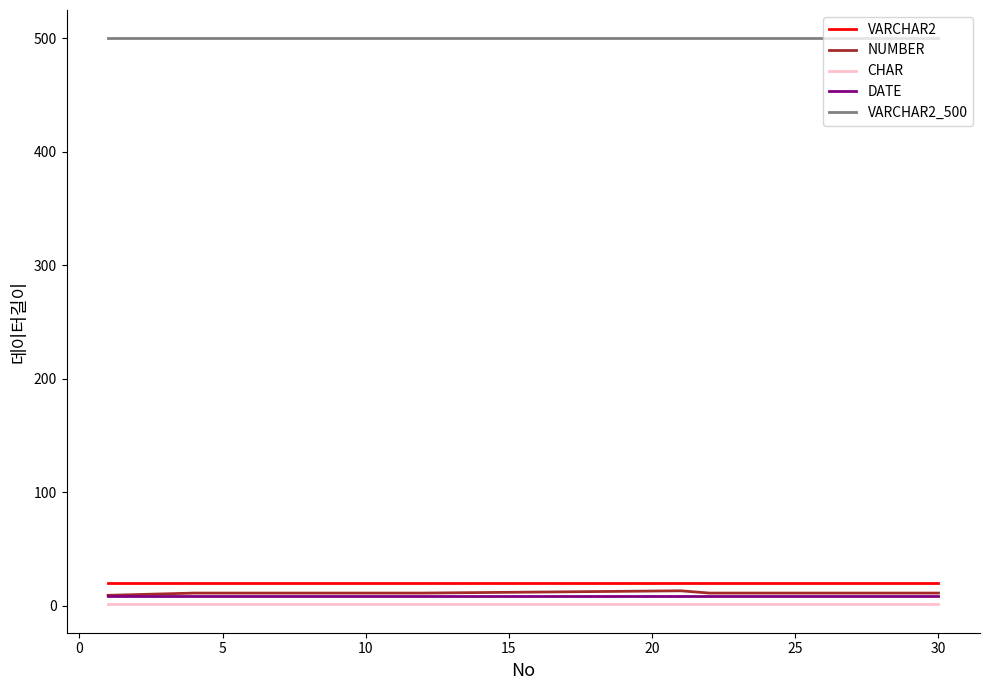

What is the greatest value displayed?

500